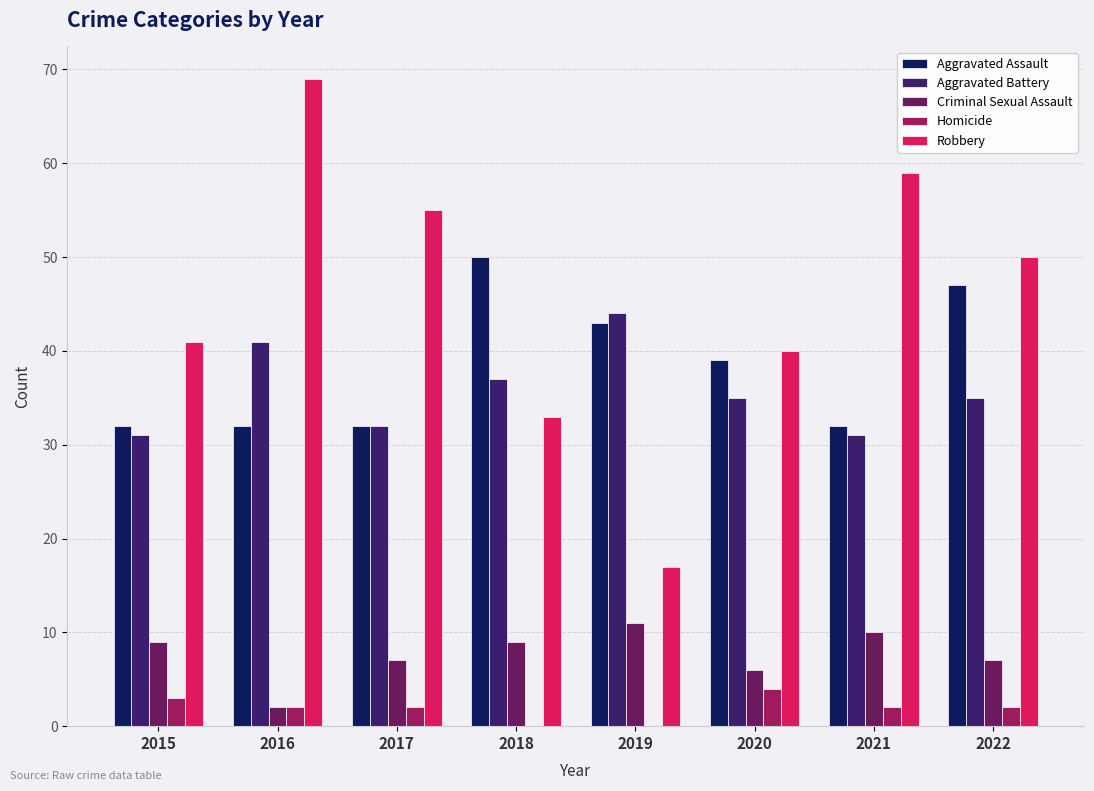

What is the spread (max minus min) of values at 2018?

50